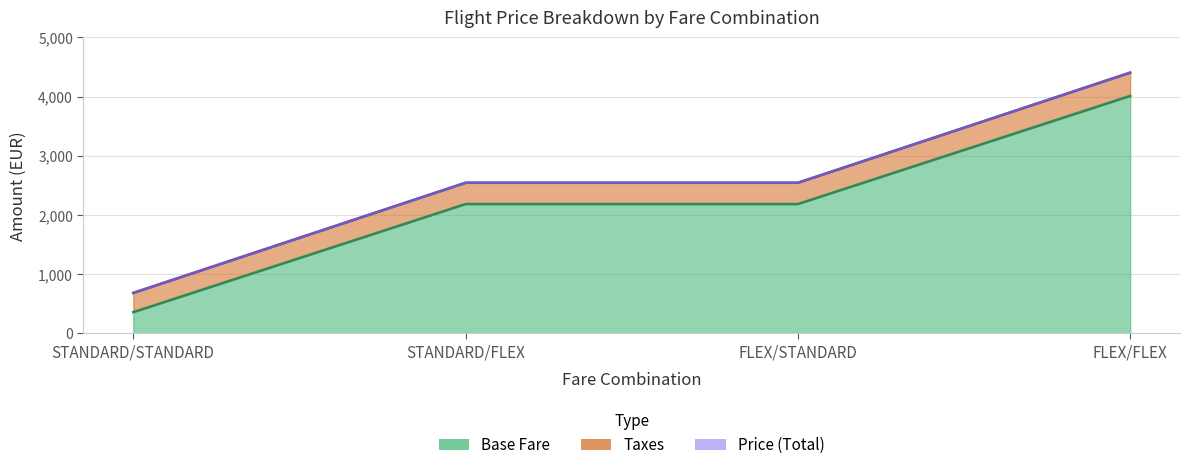

Between FLEX/STANDARD and FLEX/FLEX, which series saw the biggest shift?

Base Fare